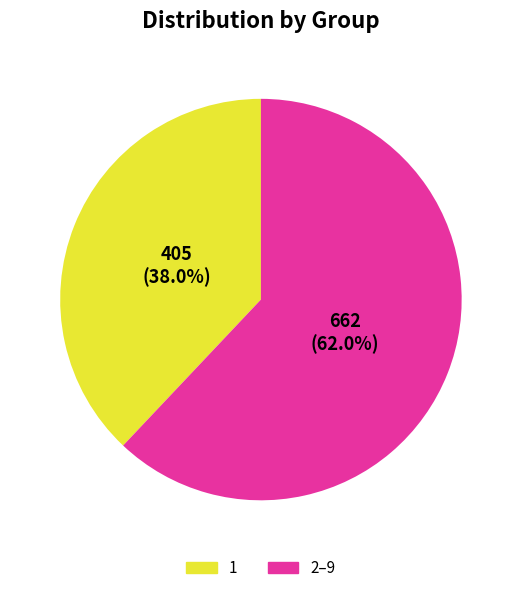

To the nearest percent, what is the difference between the largest and smallest slice percentages?

24%